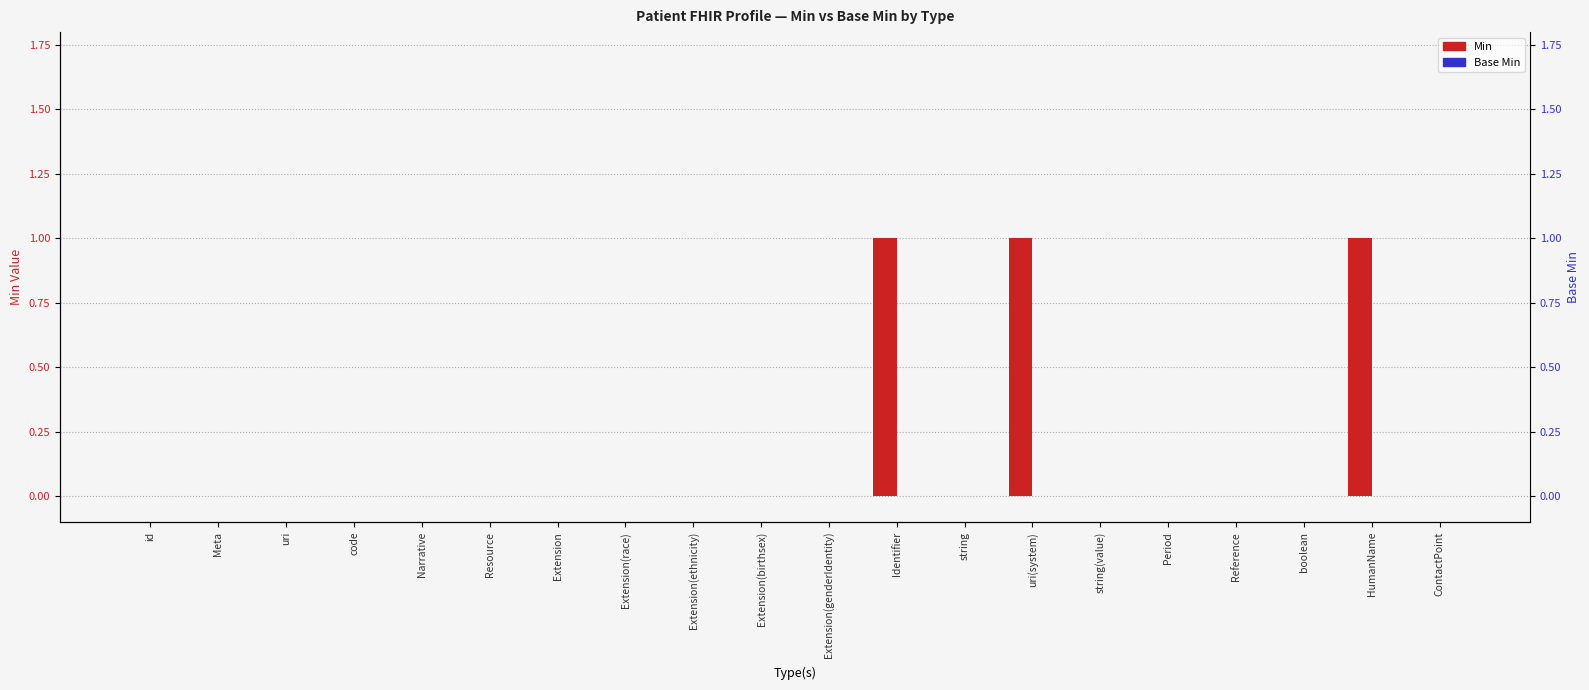

Which series has the largest range (max minus min)?

Min